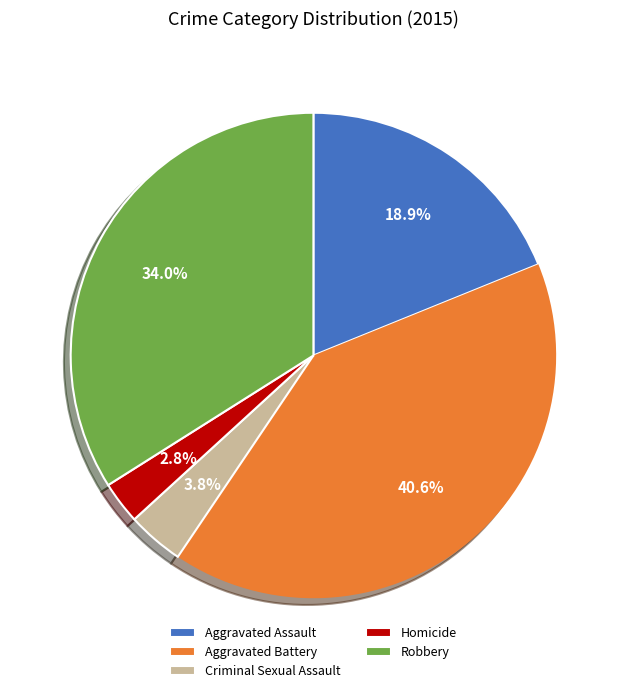

Rank the categories by value from lowest to highest.

Homicide, Criminal Sexual Assault, Aggravated Assault, Robbery, Aggravated Battery